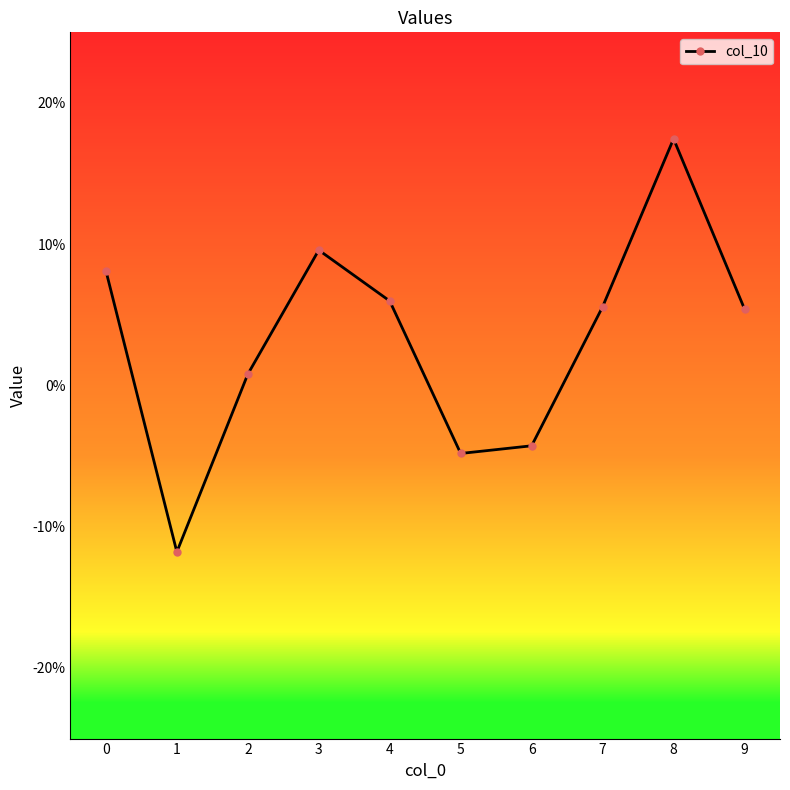

What is the difference between the second highest and second lowest values?

0.1